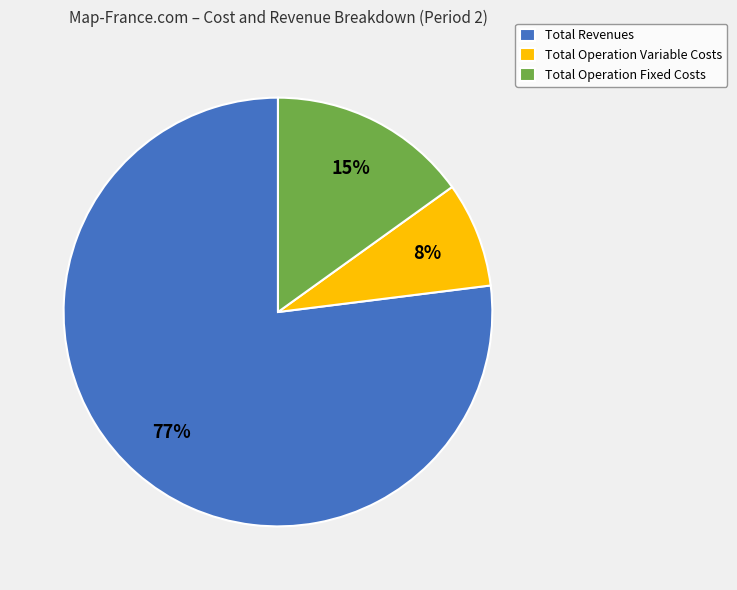

To the nearest percent, what is the difference between the largest and smallest slice percentages?

69%